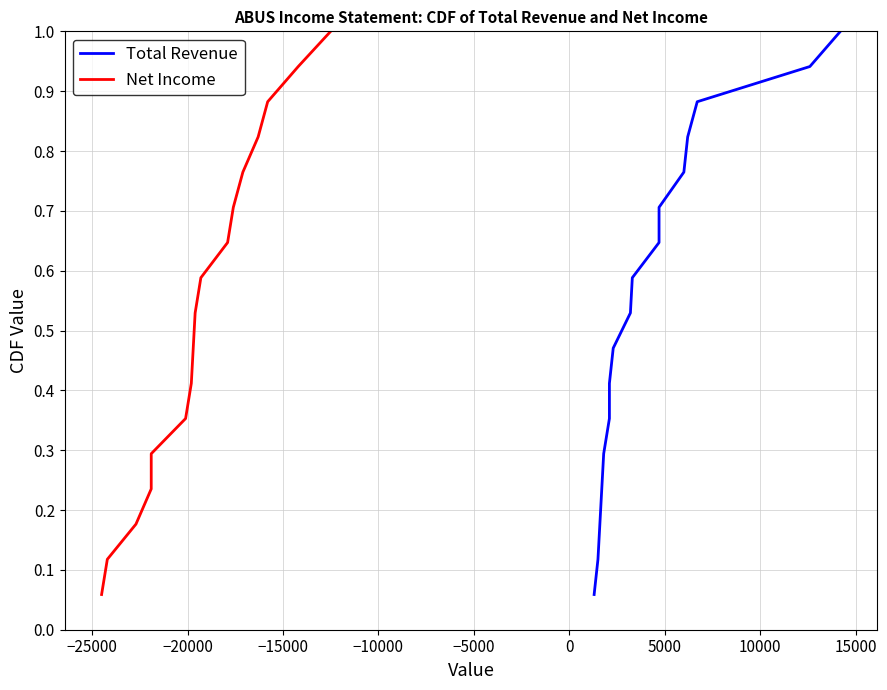

True or false: Total Revenue has more than 1 interior local peaks.

False